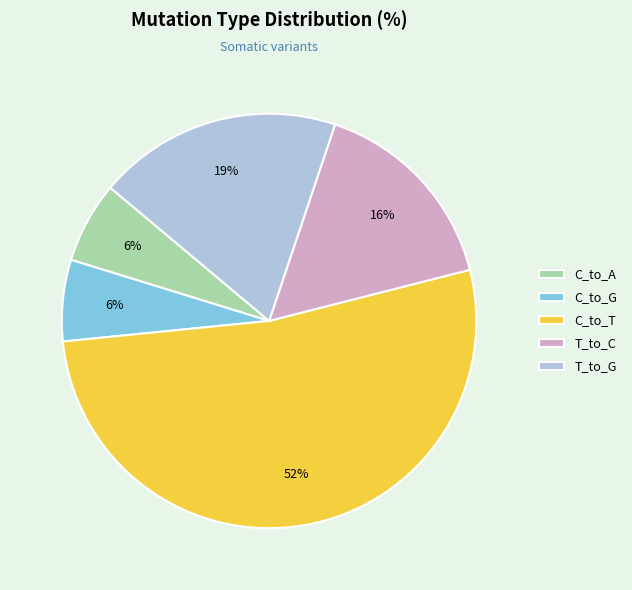

Which category has the biggest portion of the pie?

C_to_T